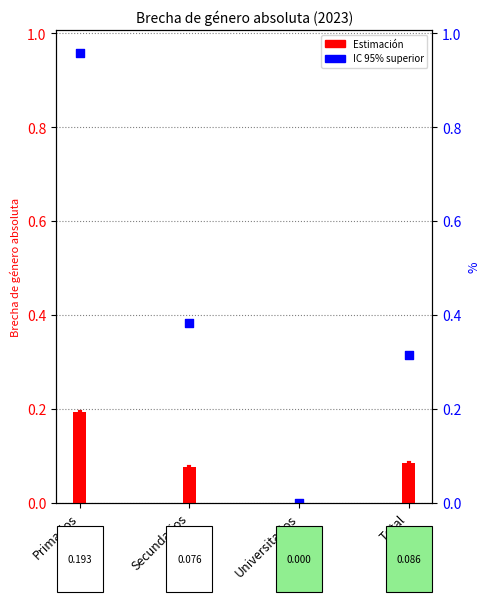

At how many categories does at least one series exceed 0?

3